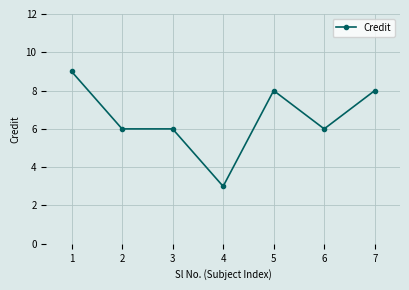

Between 3 and 4, which is larger?

3